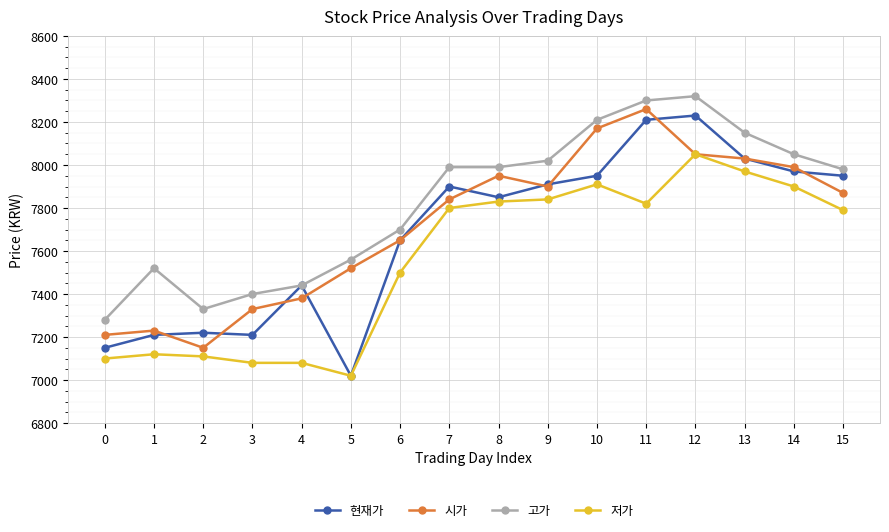

What is the average value of the 시가 series?

7721